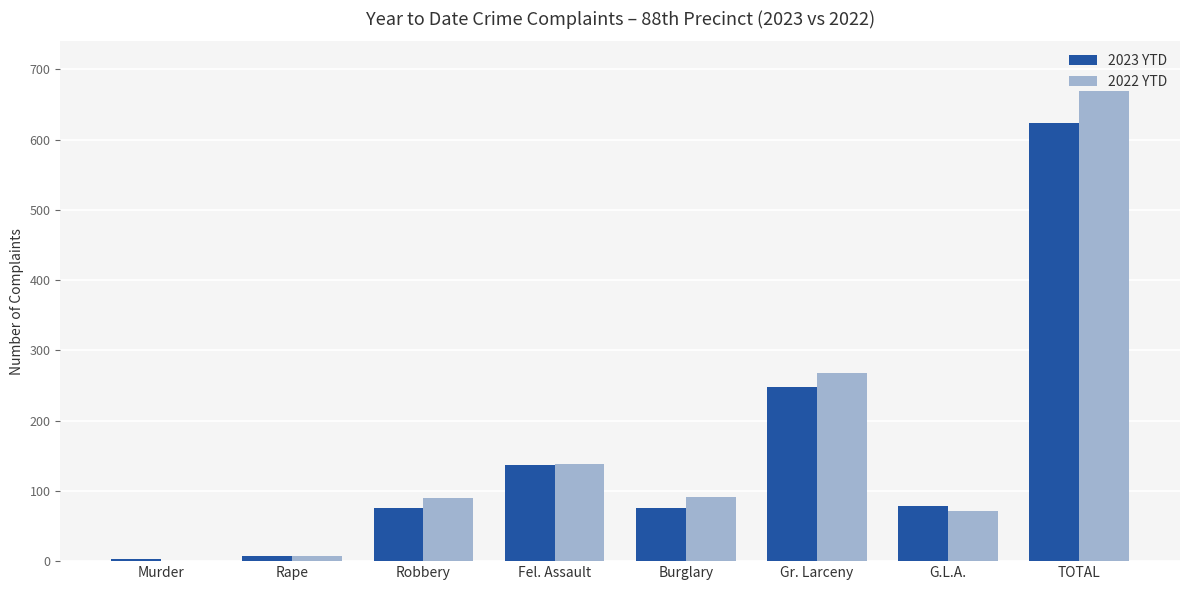

What is the spread (max minus min) of values at Robbery?

15